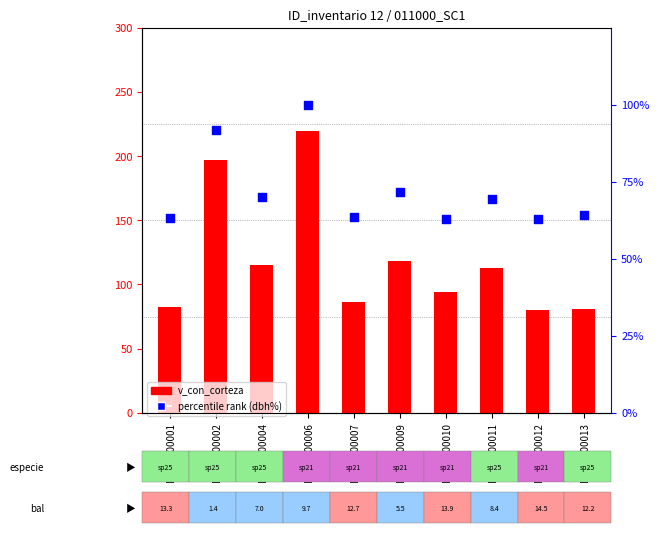

Which series contains the lowest Y value?

percentile rank within the sample